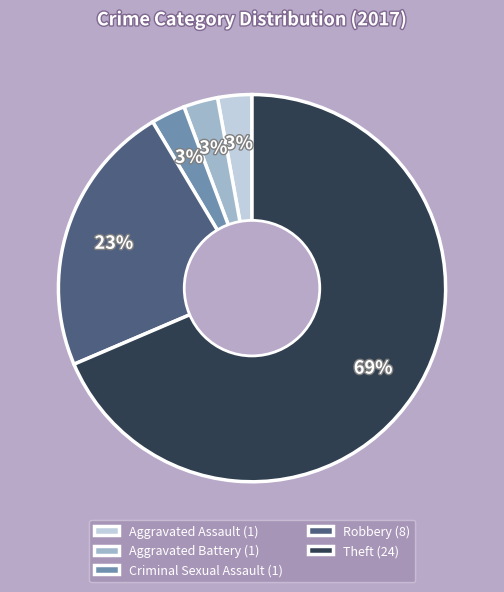

Combined, do Aggravated Battery (1) and Criminal Sexual Assault (1) account for over 50%?

No